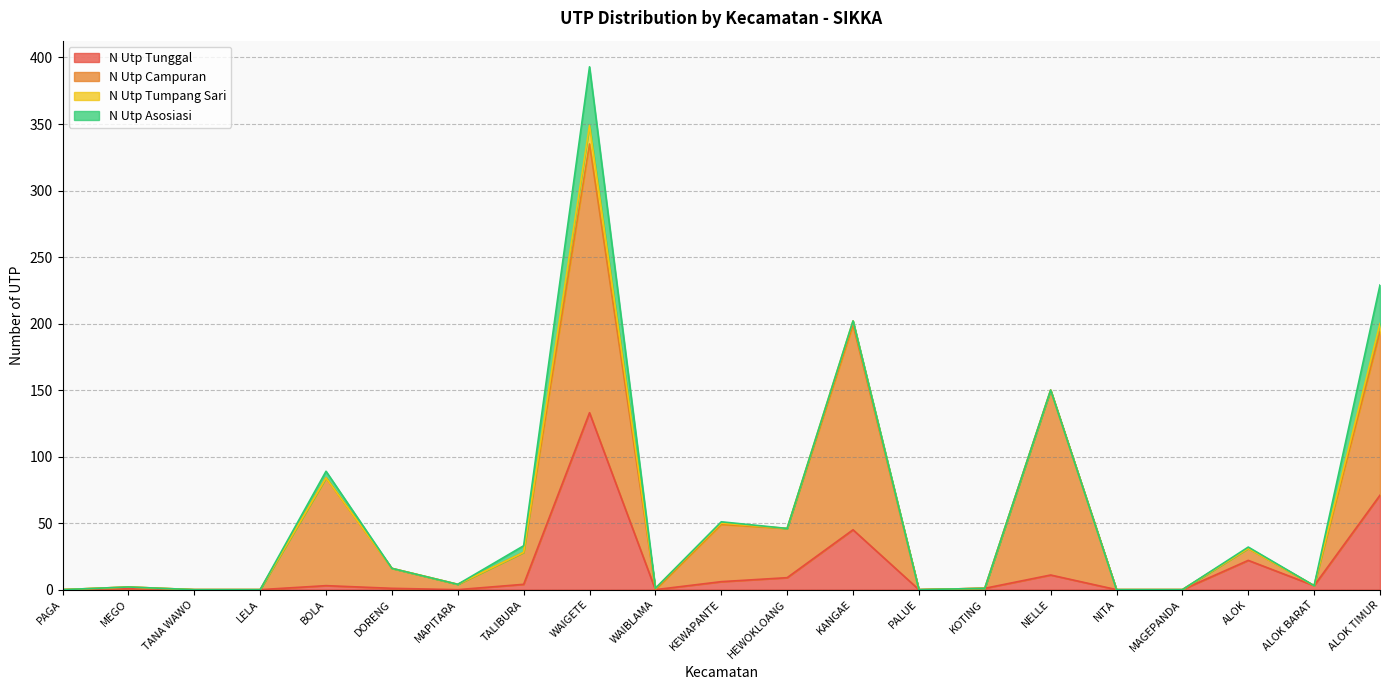

What are all the series names shown in the legend?

N Utp Tunggal, N Utp Campuran, N Utp Tumpang Sari, N Utp Asosiasi